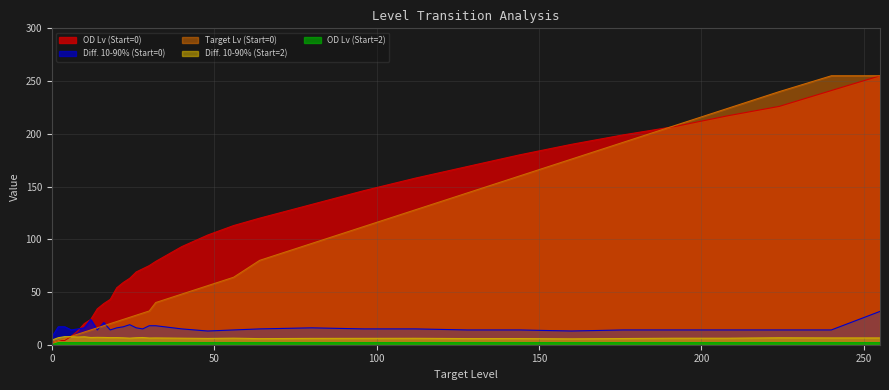

How many data points in OD Lv (Start=0) are less than 79?

16